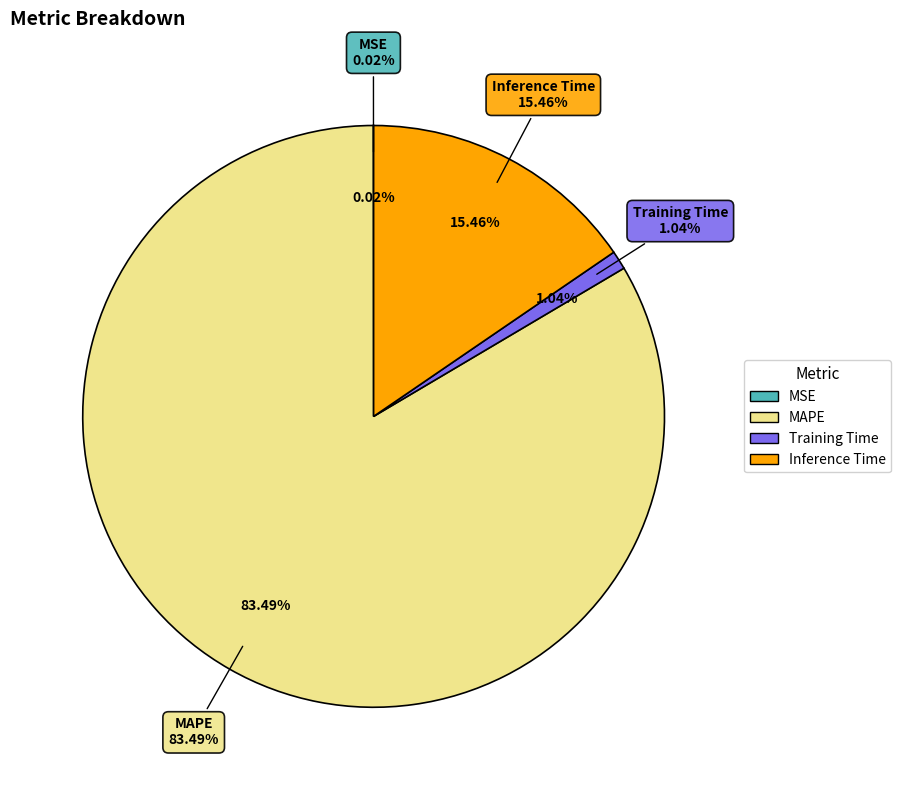

To the nearest percent, what is the combined percentage of Inference Time and Training Time?

16%